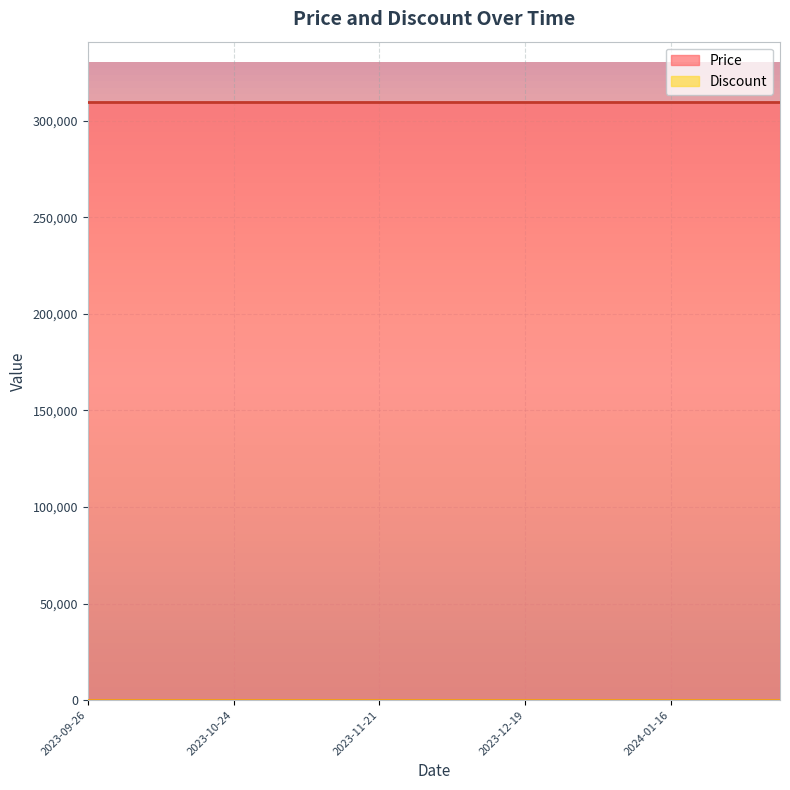

Is the value of Discount at 2023-10-10 greater than the value of Price at 2024-01-02?

No